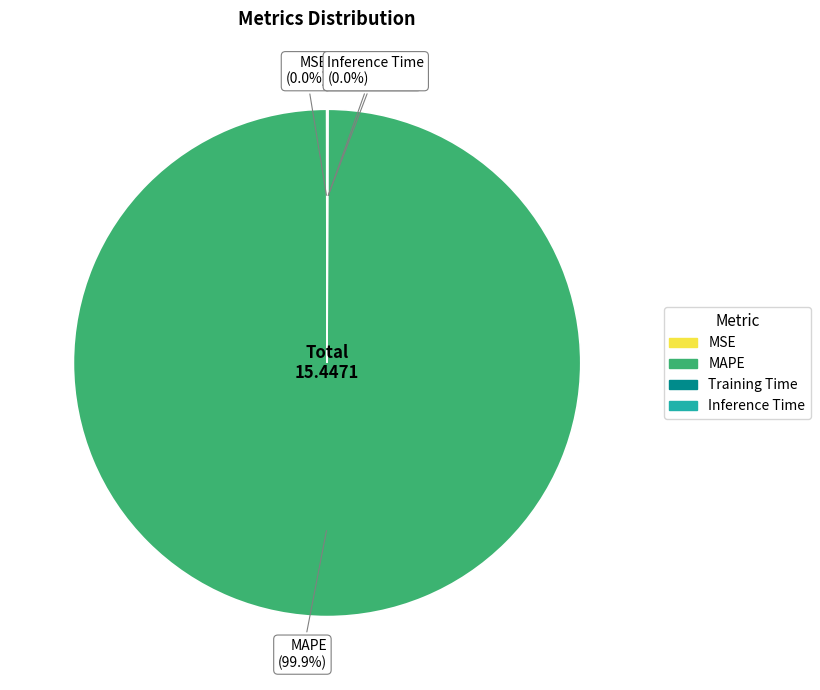

Which category has the biggest portion of the pie?

MAPE